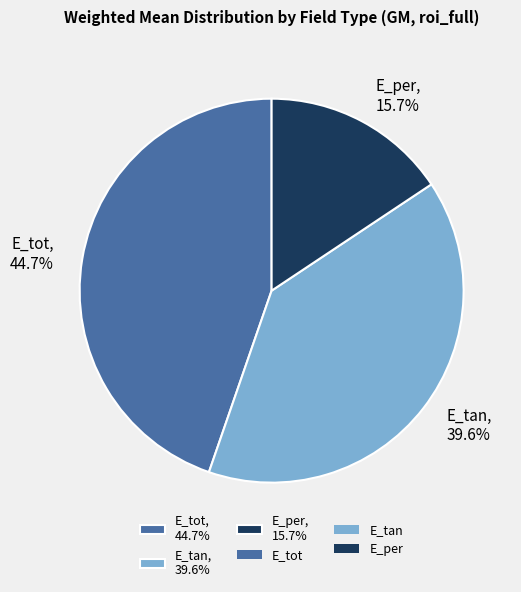

Count the number of slices in the pie.

3